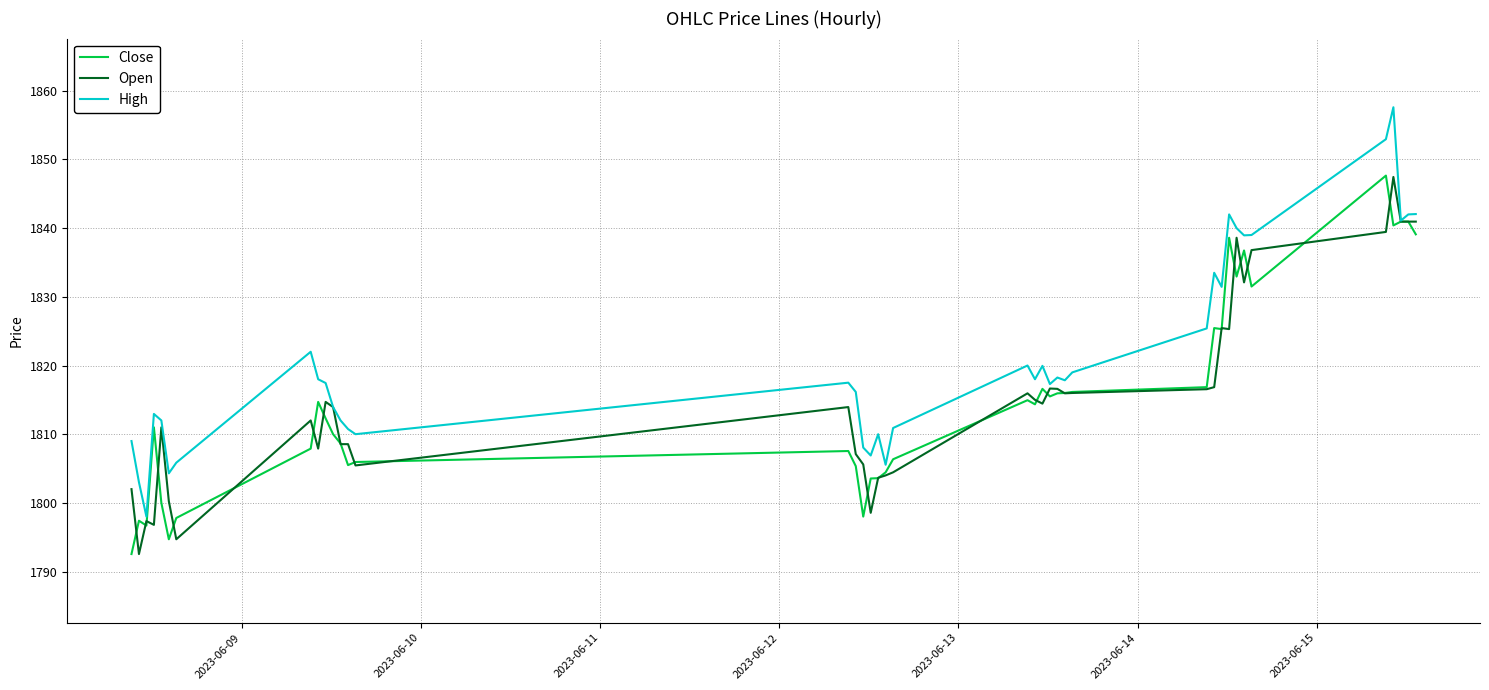

What are all the series names shown in the legend?

Close, Open, High